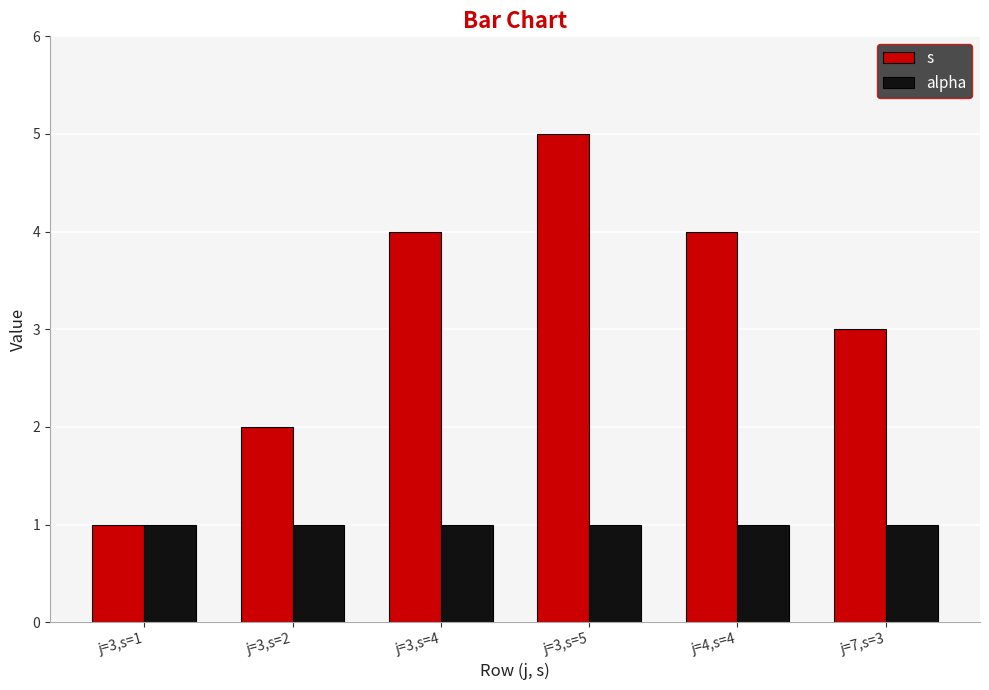

At which label is s closest to 3?

j=7,s=3